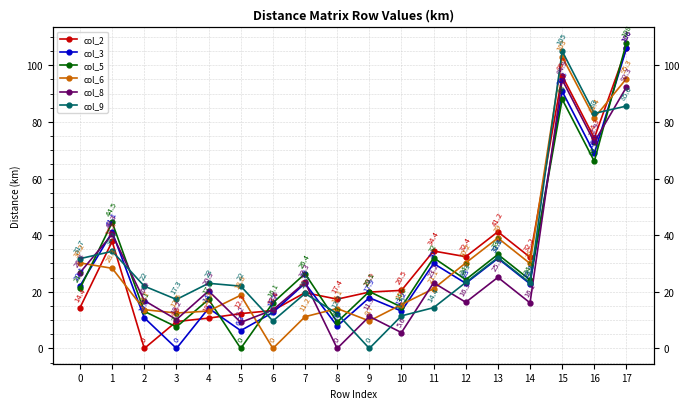

Count the number of categories in the chart.

18